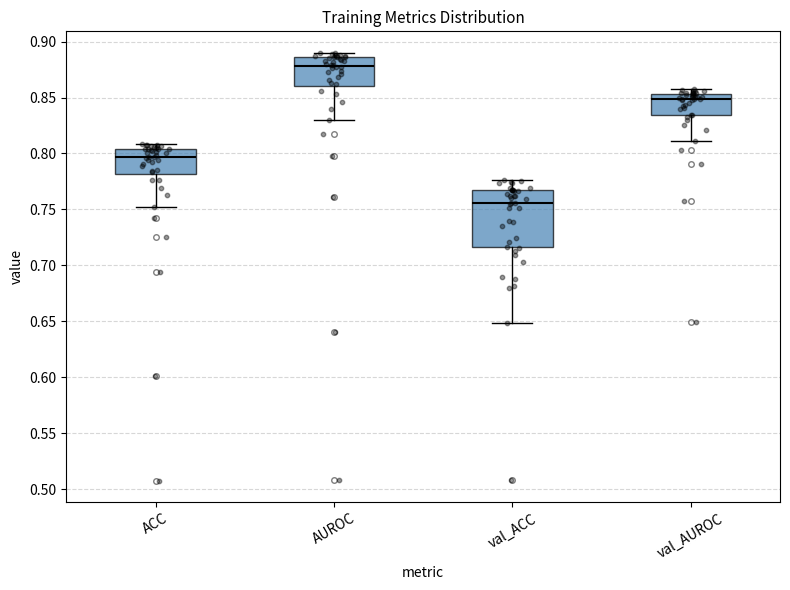

Which box has the lowest median line?

val_ACC